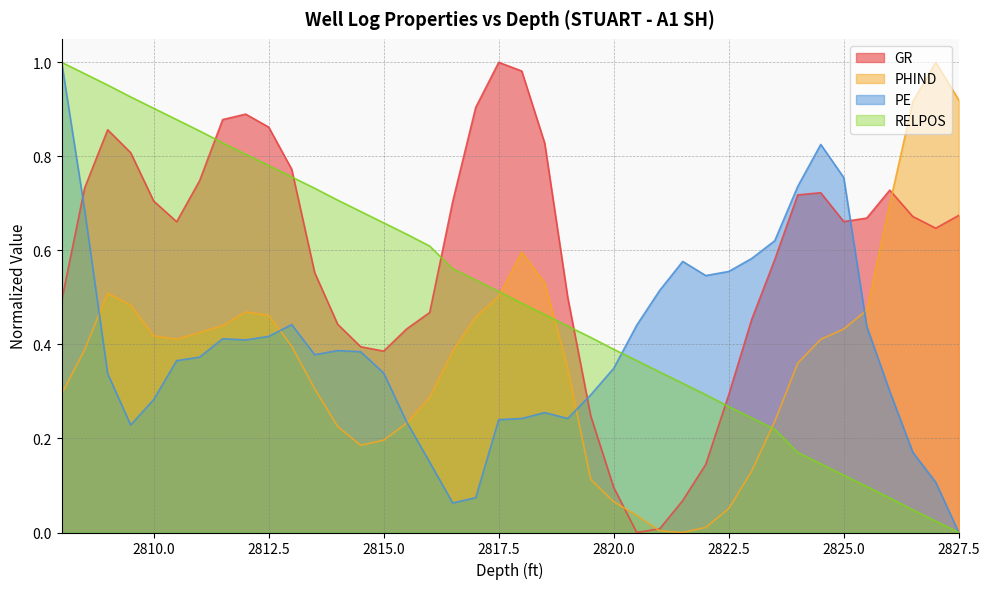

What is the label of the 3rd point from the right?

2826.5